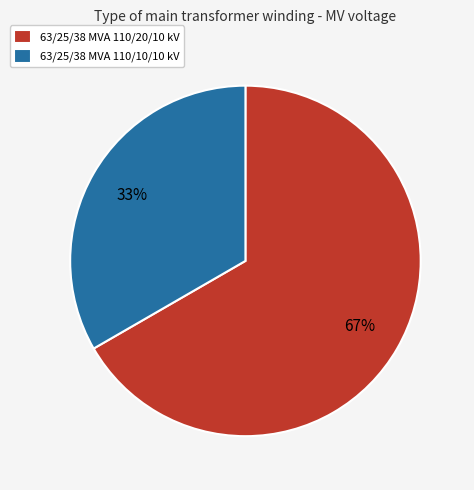

What percentage is the 63/25/38 MVA 110/10/10 kV slice, to the nearest percent?

33%